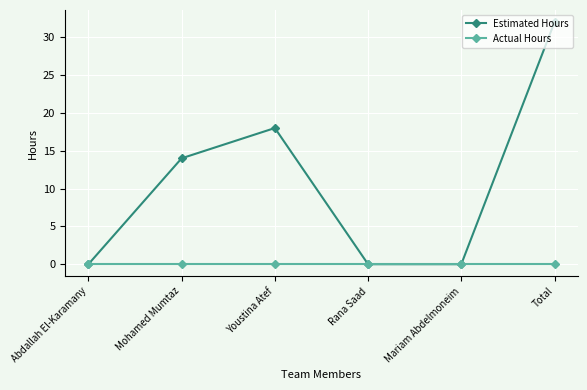

Rank the series by their maximum value, from lowest to highest.

Actual Hours, Estimated Hours